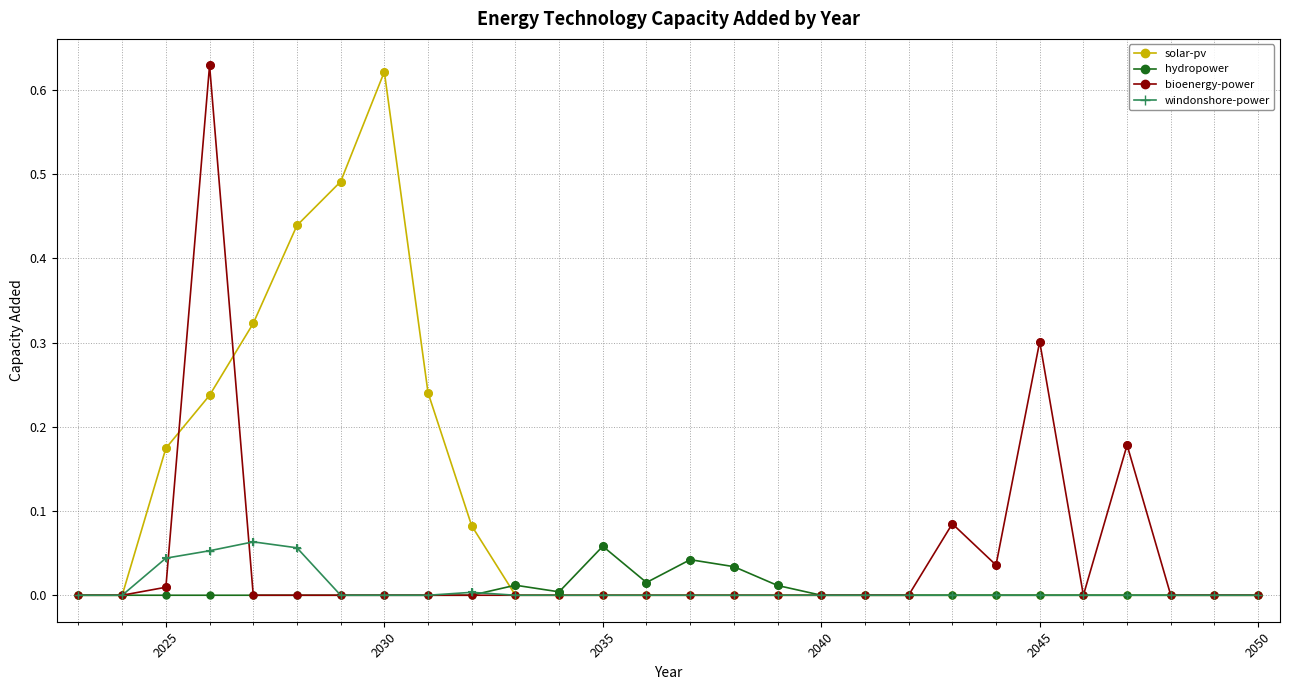

Which series has the largest total across all categories?

solar-pv